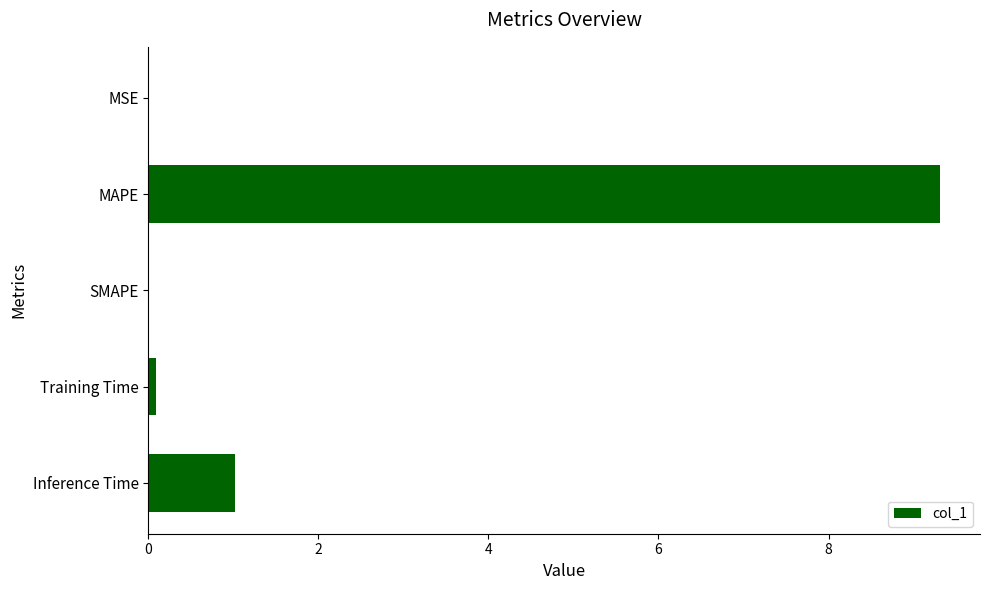

What is the maximum value shown in the chart?

9.3